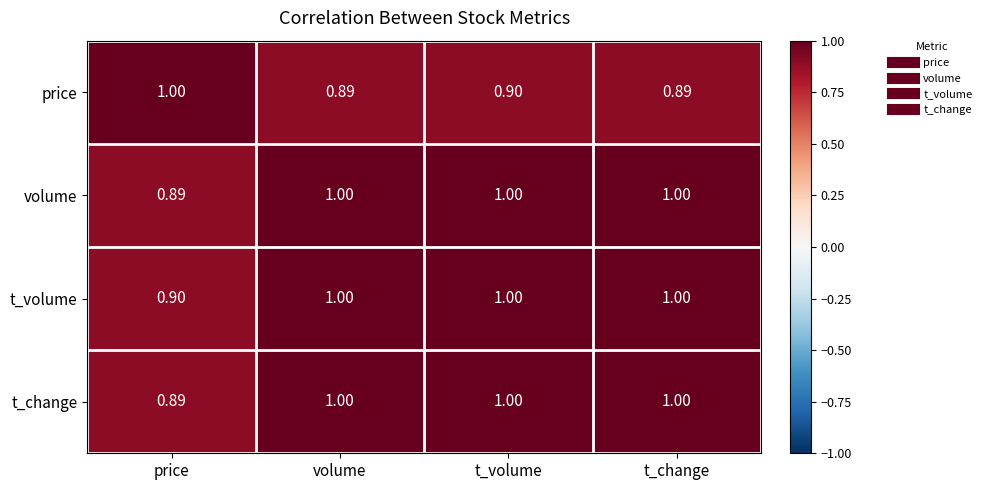

At which label does volume reach its minimum?

price